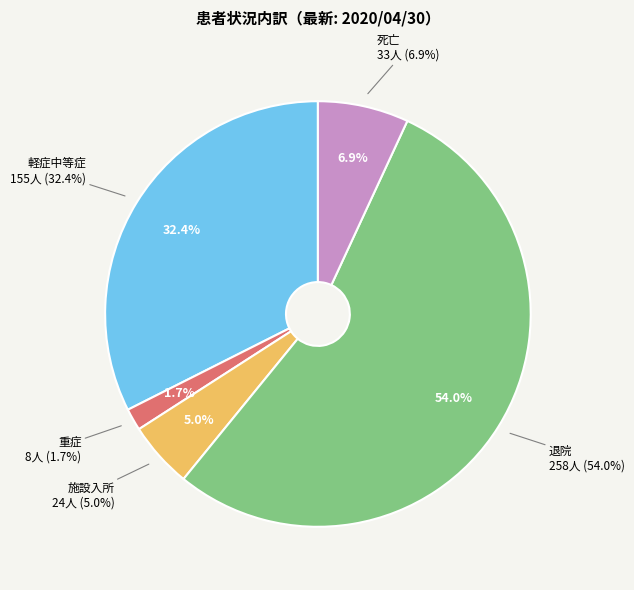

Does 28 represent more than half of the total?

No